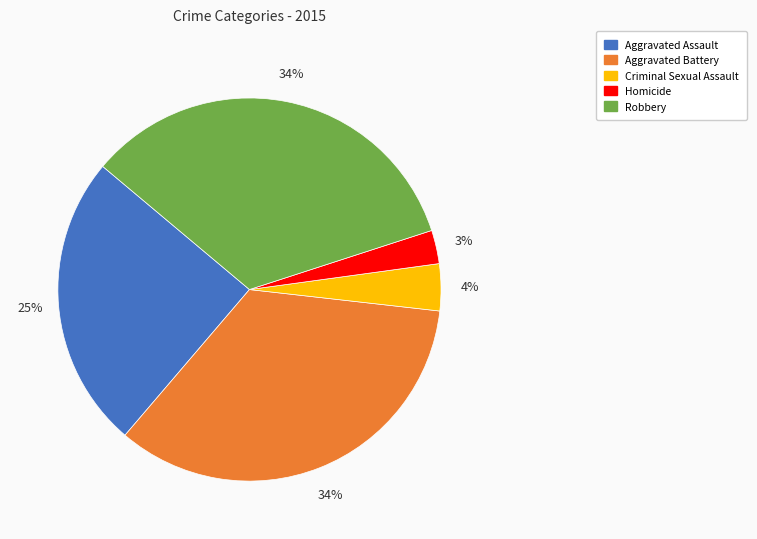

To the nearest percent, what percentage of the pie is Aggravated Battery?

34%